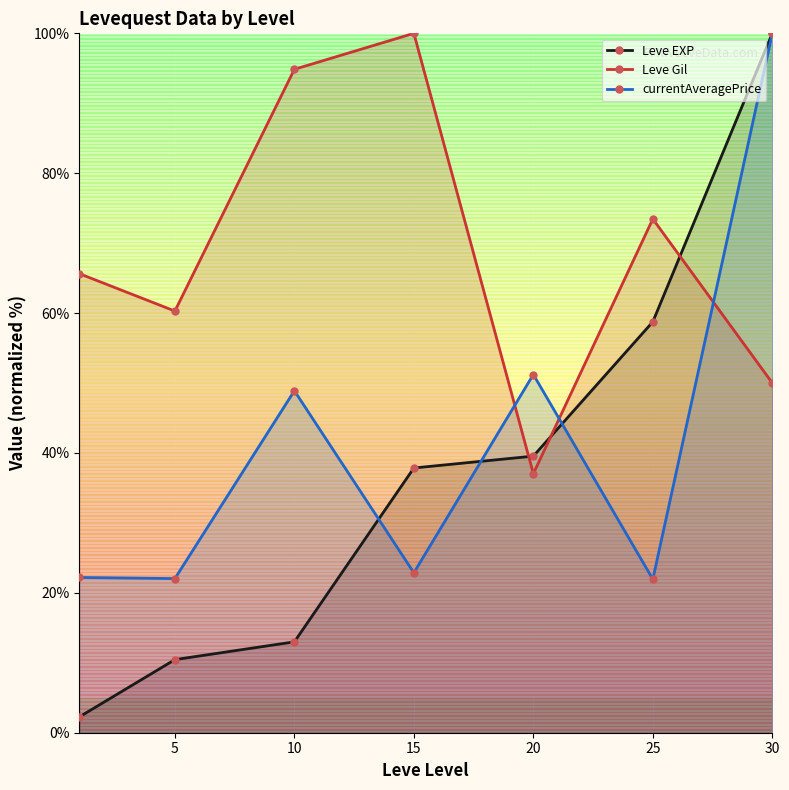

How many series are shown in this chart?

3